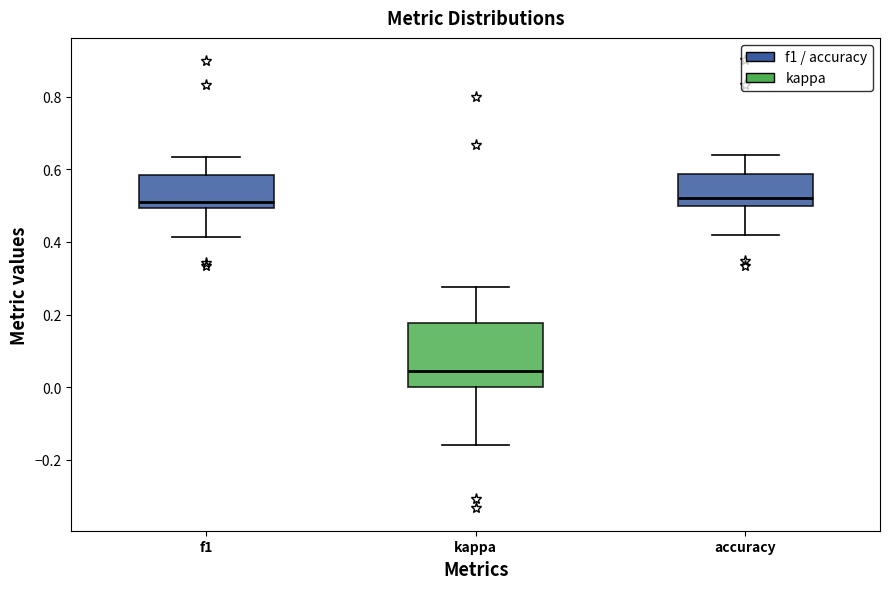

Reading left to right, transcribe this box plot: for each box, give where its median line is, the range the box spans, and where its two whiskers end, as read against the y-axis. The values are not printed on the chart, so give them approximately, as read against the axis.

f1: median 0.52, box 0.50 to 0.58, whiskers 0.42 to 0.64
kappa: median 0.04, box 0.00 to 0.18, whiskers -0.16 to 0.28
accuracy: median 0.52, box 0.50 to 0.58, whiskers 0.42 to 0.64